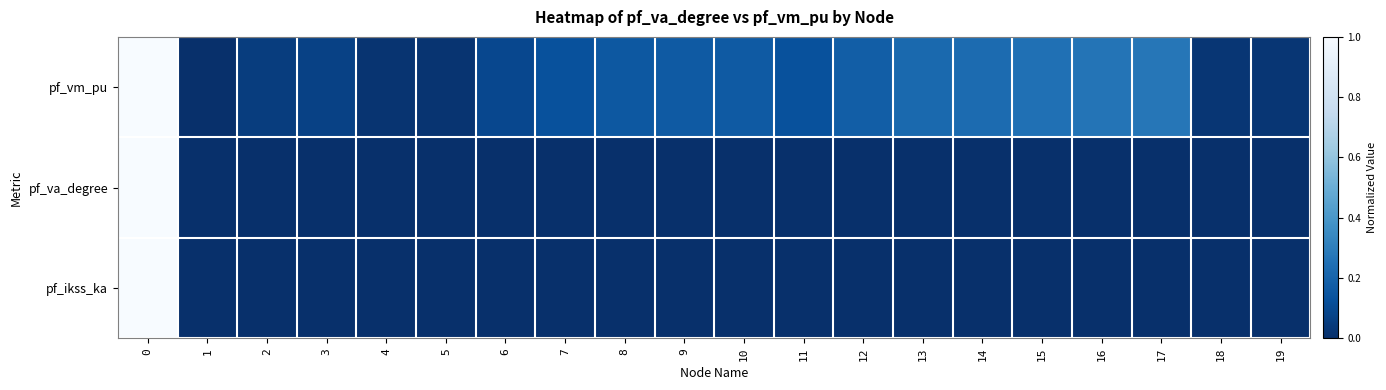

Which series changed the most between 6 and 16?

pf_vm_pu